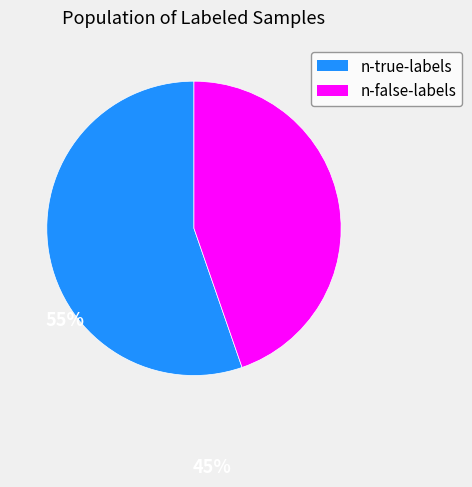

Between n-false-labels and n-true-labels, which is larger?

n-true-labels